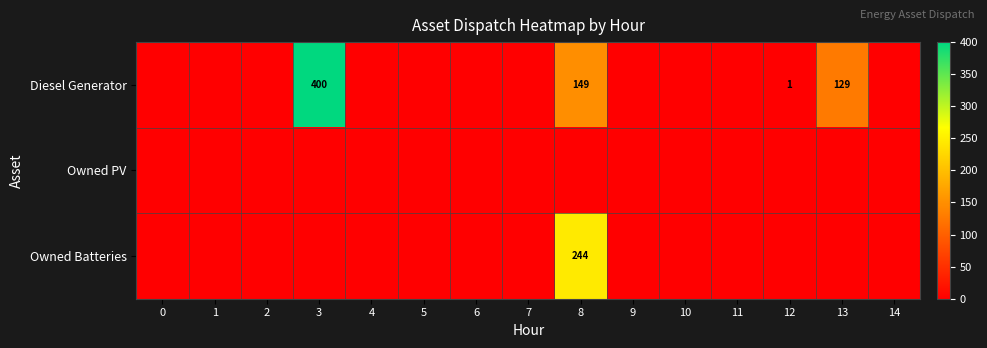

Between 2 and 10, which series saw the biggest shift?

row_0